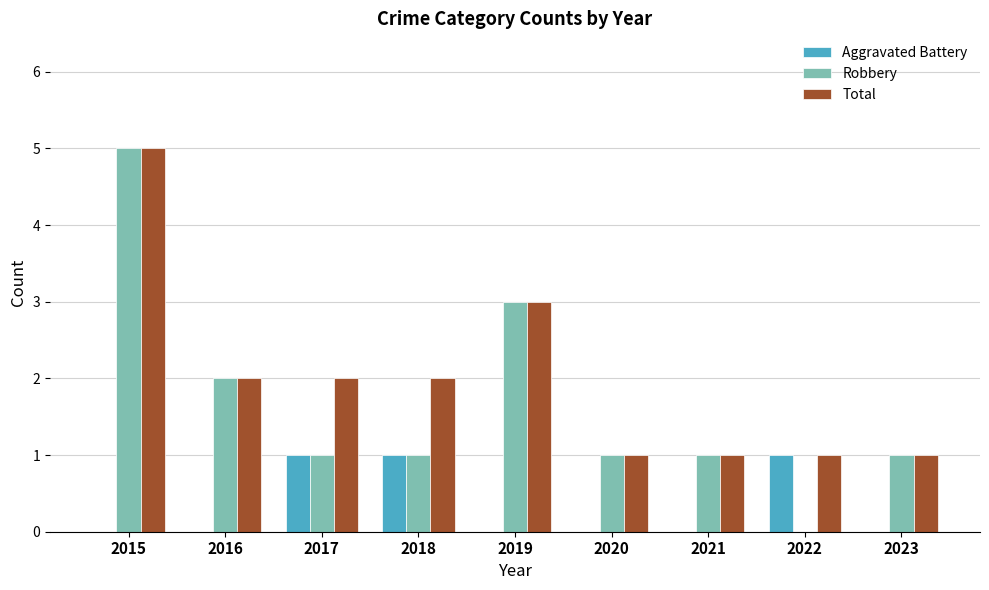

Between 2015 and 2017, which series saw the biggest shift?

Robbery